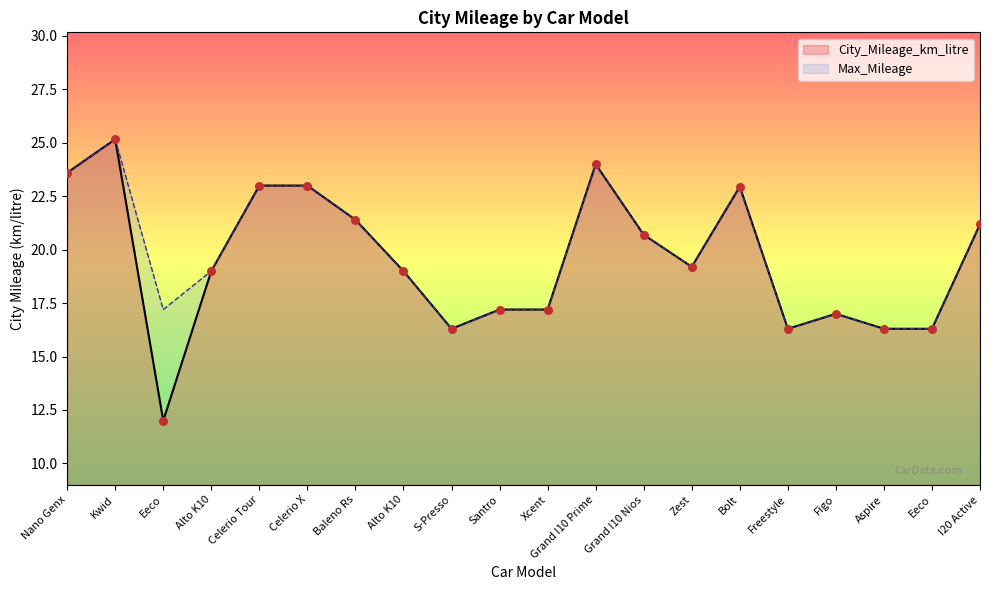

Which series has the widest spread of Y values?

City_Mileage_km_litre